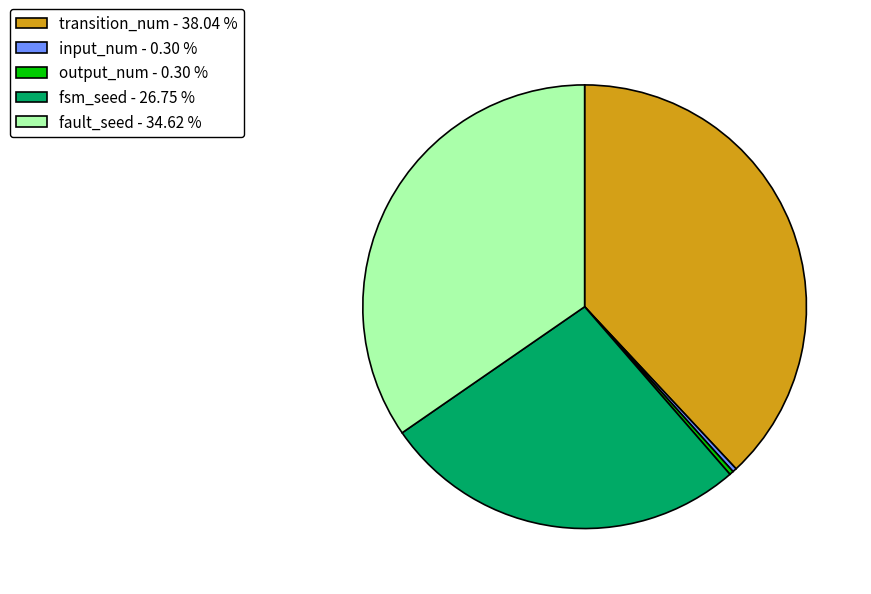

The fault_seed slice represents 35% of the pie. True or false?

True